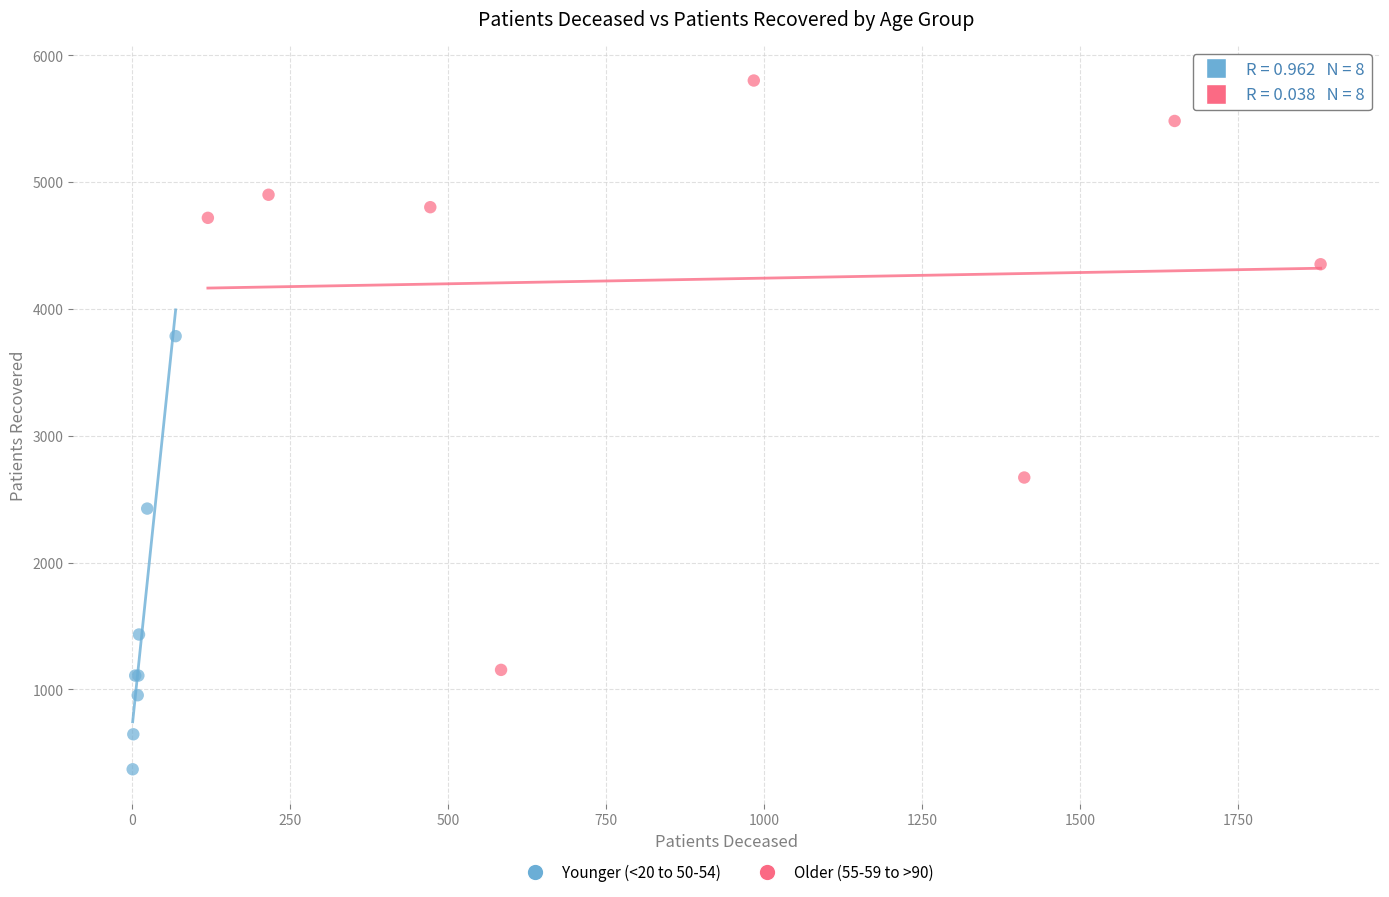

Which series has the largest Y range (max minus min)?

Older (55-59 to >90)